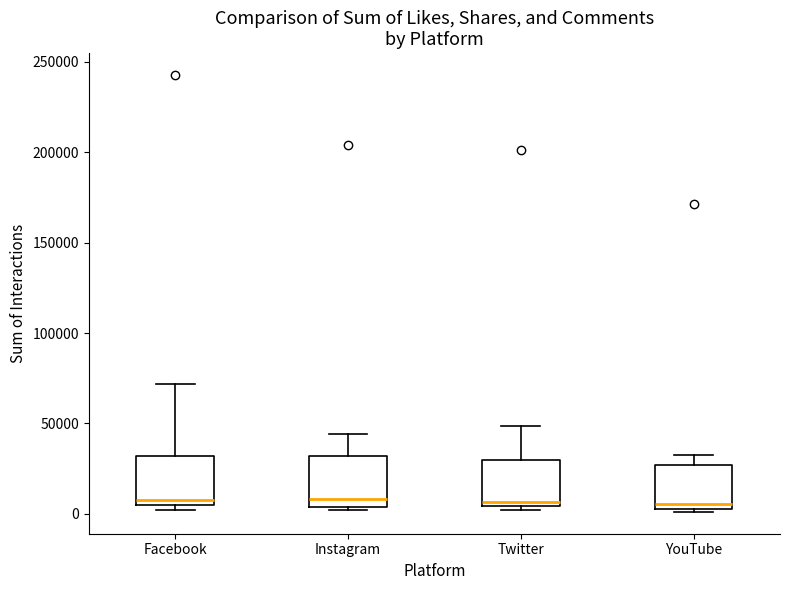

Reading left to right, read every box against the y-axis: the position of its median line, the range the box covers, and the ends of its whiskers. The values are not printed on the chart, so give them approximately, as read against the axis.

Facebook: median 5000 (just above the box's lower edge), box 5000 to 30000, whiskers 0 to 70000
Instagram: median 10000, box 5000 to 30000, whiskers 0 to 45000
Twitter: median 5000 (just above the box's lower edge), box 5000 to 30000, whiskers 0 to 50000
YouTube: median 5000 (just above the box's lower edge), box 5000 to 25000, whiskers 0 to 30000